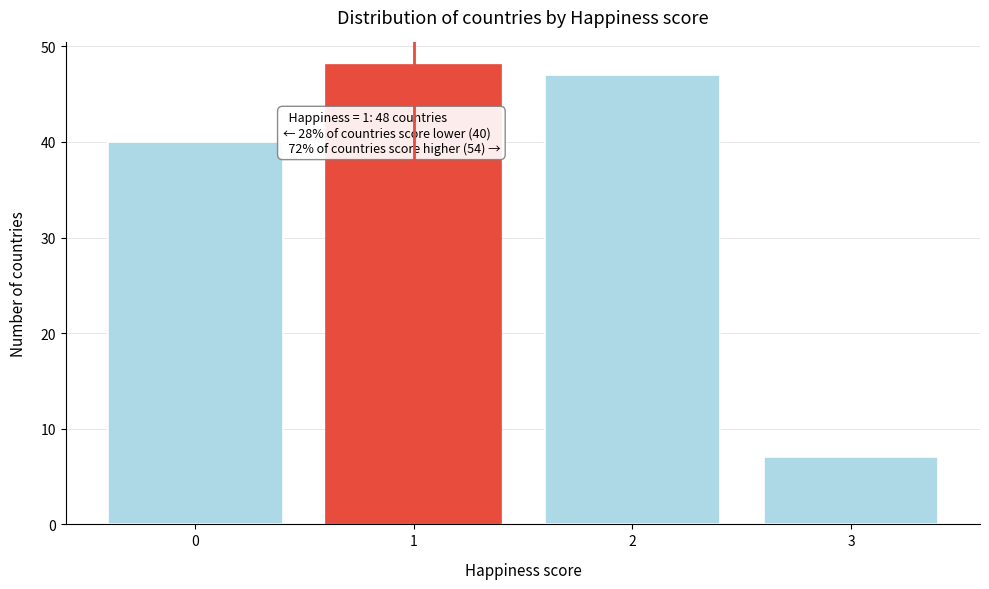

Reading left to right, list all the values displayed in this chart.

40	48	47	7